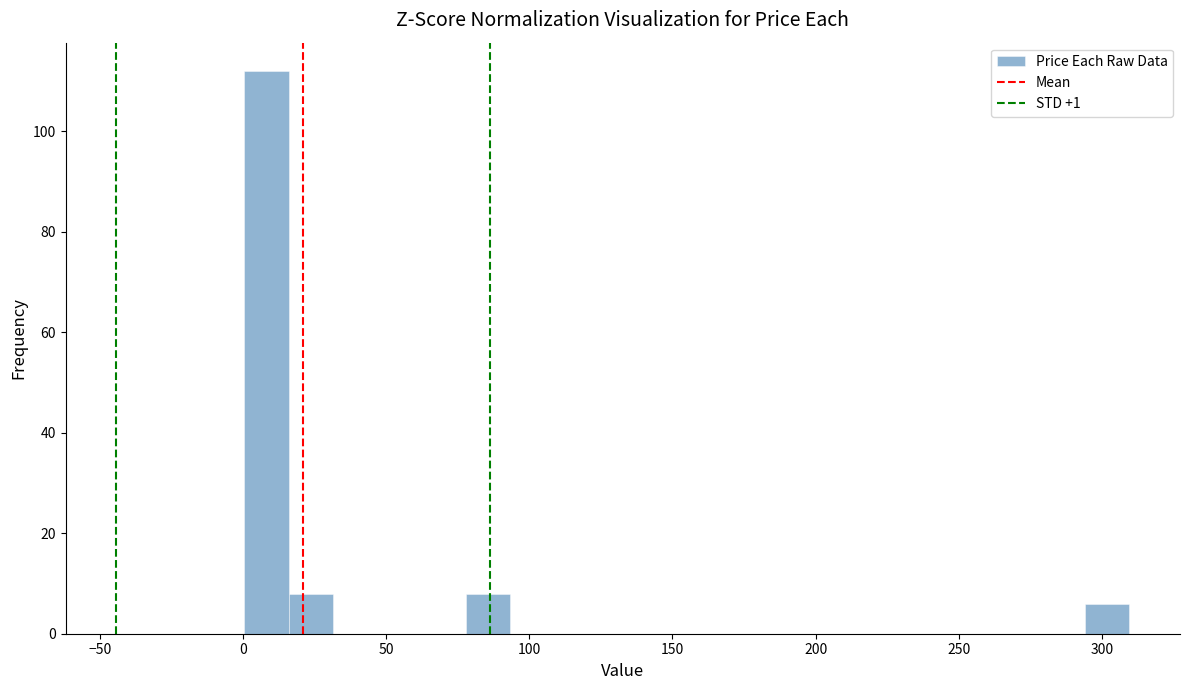

Read against the x-axis, roughly where is the centre of the tallest bar?

10